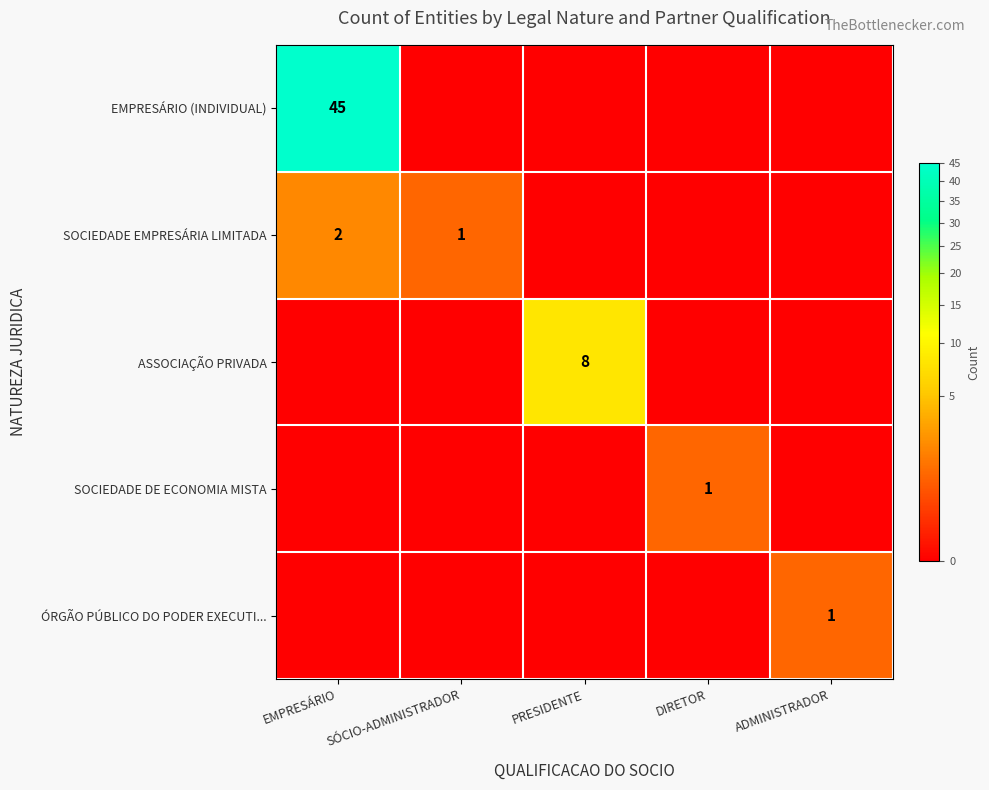

Is the value of EMPRESÁRIO (INDIVIDUAL) at EMPRESÁRIO greater than the value of ASSOCIAÇÃO PRIVADA at PRESIDENTE?

Yes